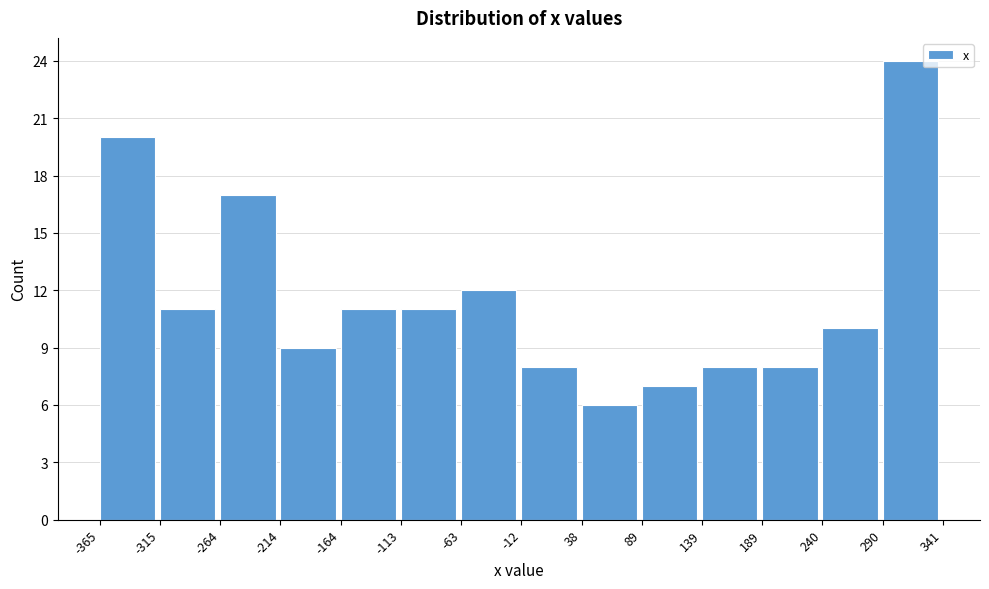

Reading left to right, transcribe this chart: for each bar, give the range it covers on the x-axis and its height. The values are not printed on the chart, so give them approximately, as read against the axis.

-365 to -315: 20
-315 to -264: 11
-264 to -214: 17
-214 to -164: 9
-164 to -113: 11
-113 to -63: 11
-63 to -12: 12
-12 to 38: 8
38 to 89: 6
89 to 139: 7
139 to 189: 8
189 to 240: 8
240 to 290: 10
290 to 341: 24